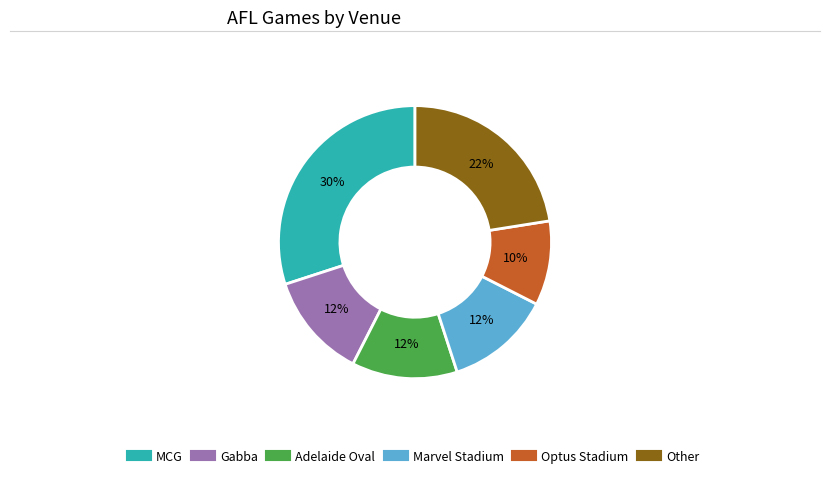

Is there a majority slice in this chart?

No